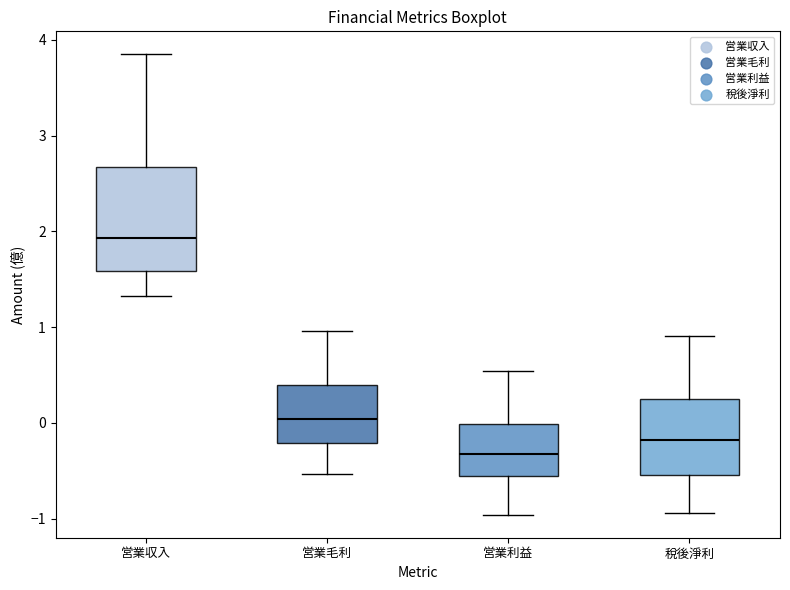

Which box has the lowest median line?

営業利益